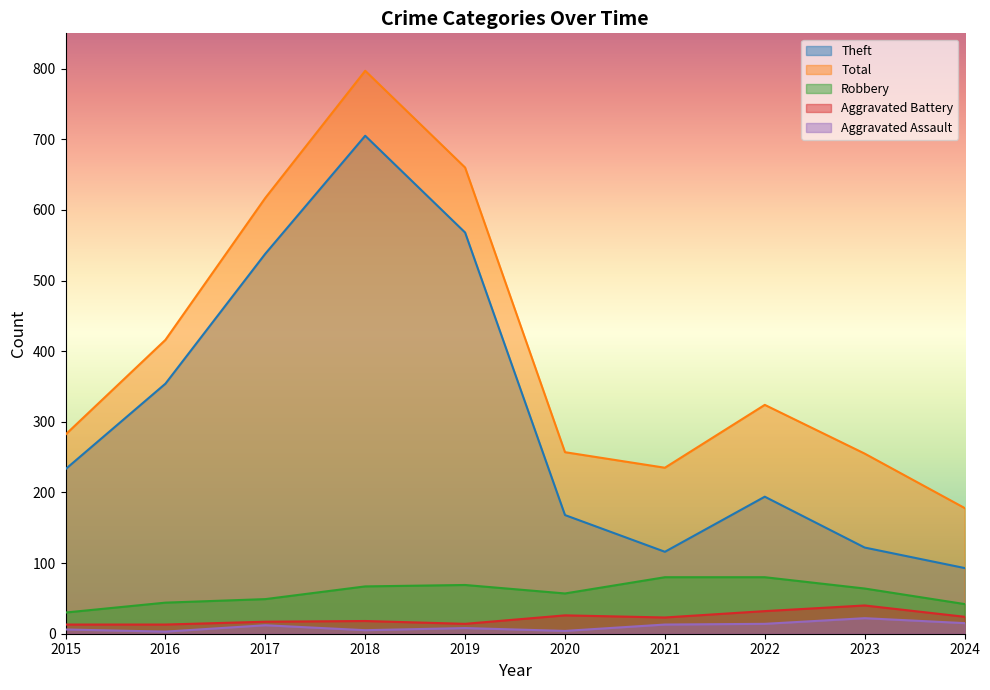

Which has a higher value, 2016 or 2022?

2016